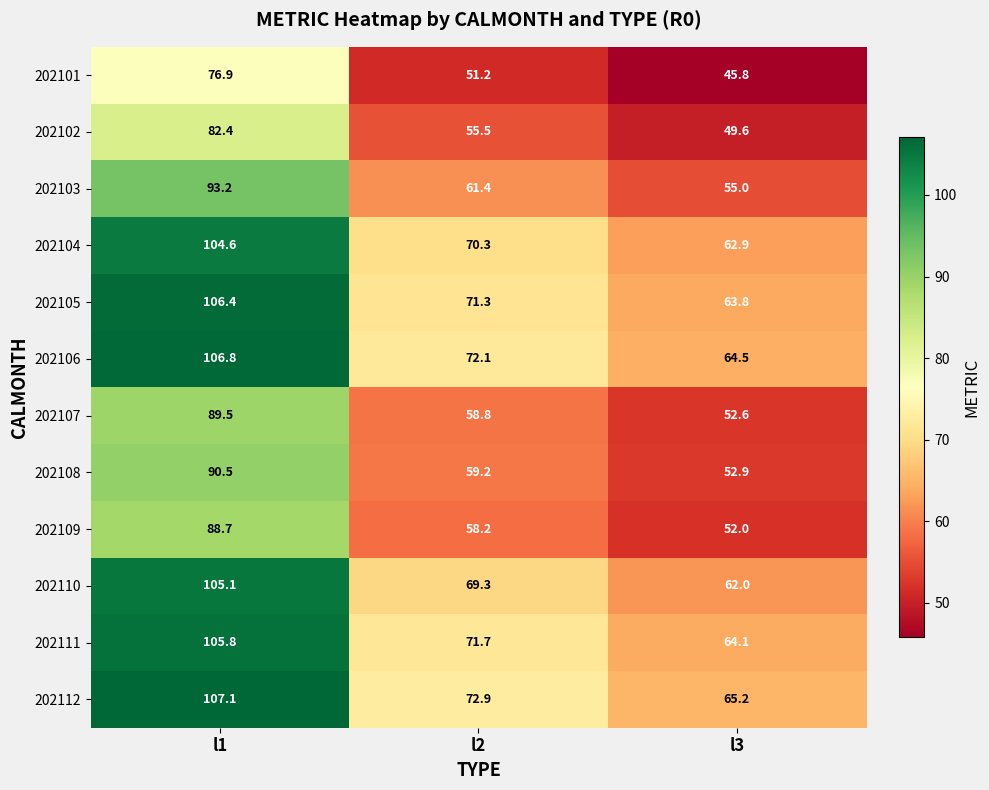

How many categories are shown in the chart?

3